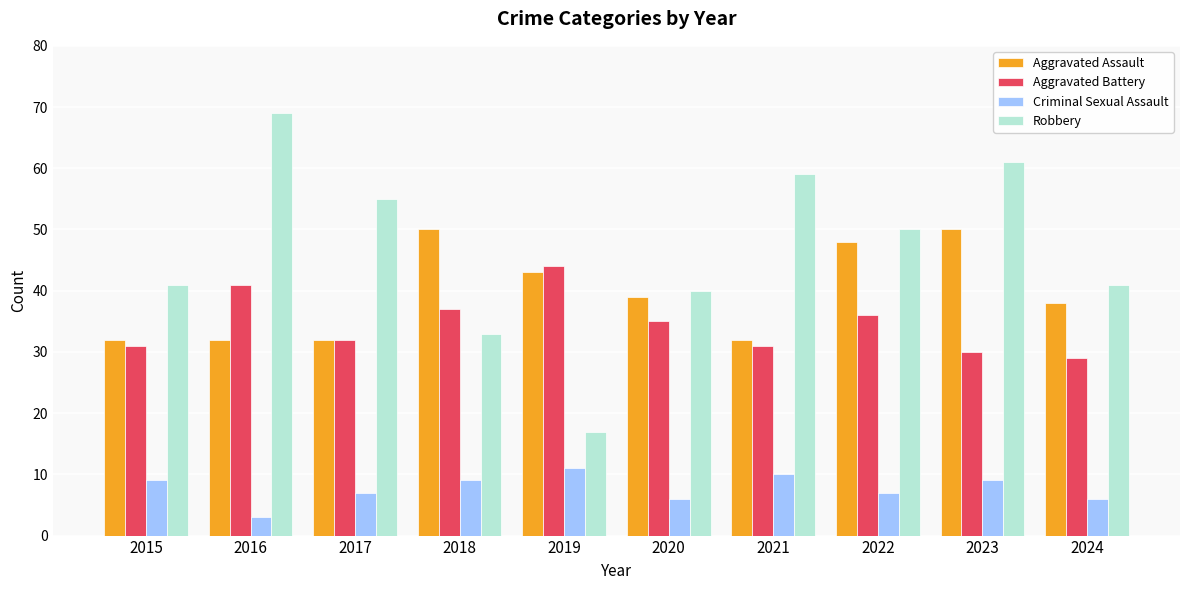

Is it true that Robbery equals 69 at 2016?

True